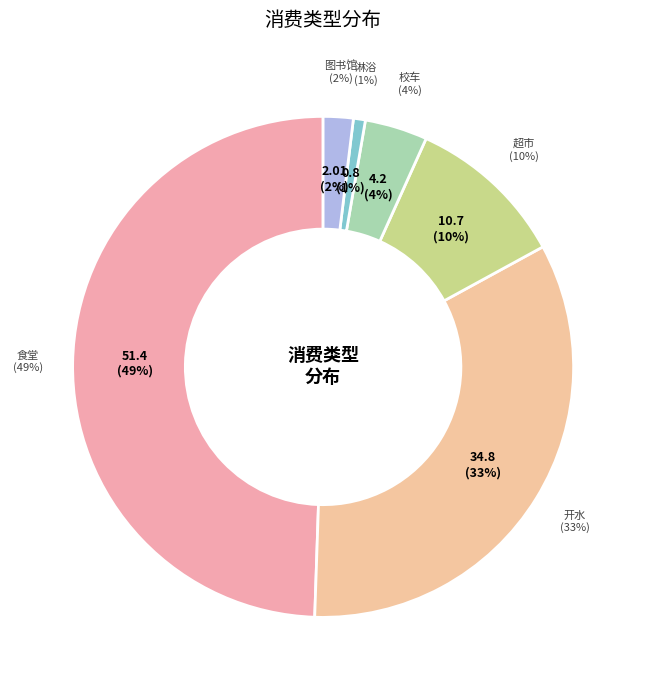

What percentage is the 淋浴 slice, to the nearest percent?

1%